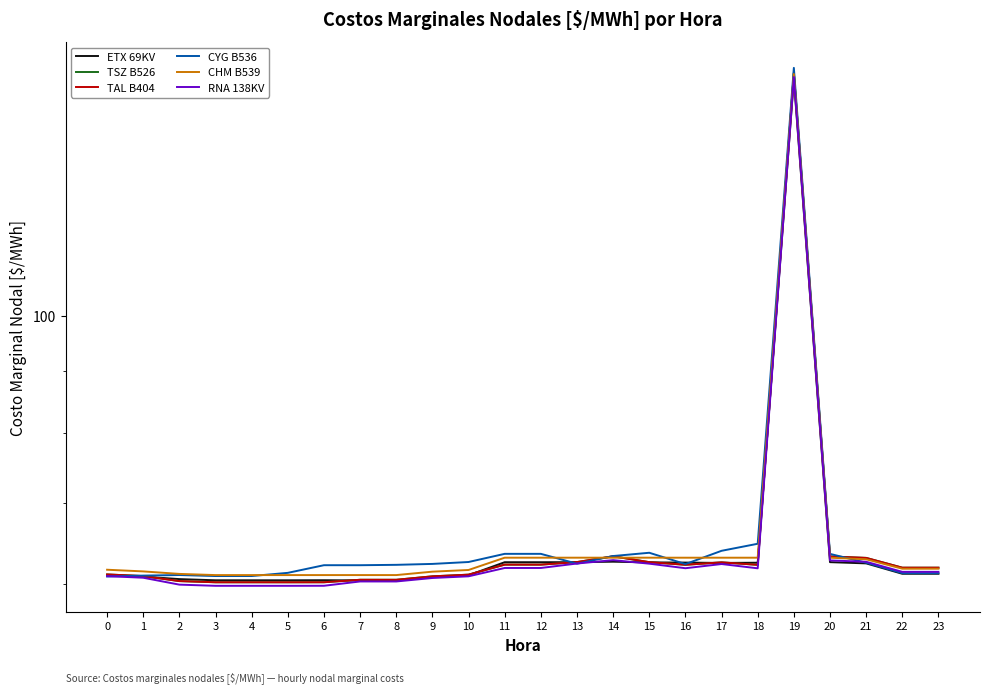

Rank the categories by RNA 138KV value from lowest to highest.

5, 3, 4, 6, 2, 8, 7, 9, 1, 10, 0, 22, 23, 18, 16, 11, 12, 17, 15, 13, 21, 20, 14, 19